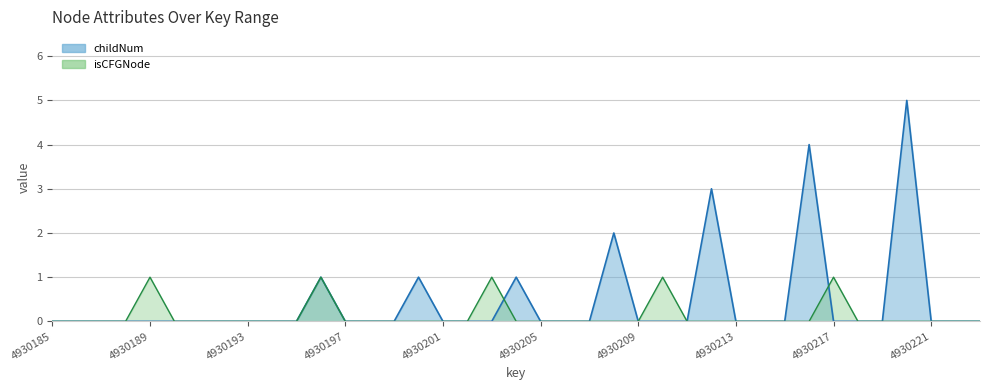

Reading left to right, list all the values displayed in this chart.

childNum: 0	0	0	0	0	0	0	0	0	0	0	1	0	0	0	1	0	0	0	1	0	0	0	2	0	0	0	3	0	0	0	4	0	0	0	5	0	0	0
isCFGNode: 0	0	0	0	1	0	0	0	0	0	0	1	0	0	0	0	0	0	1	0	0	0	0	0	0	1	0	0	0	0	0	0	1	0	0	0	0	0	0